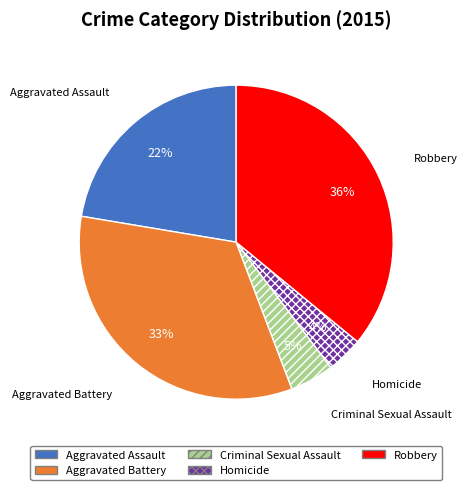

How many slices are in this pie chart?

5